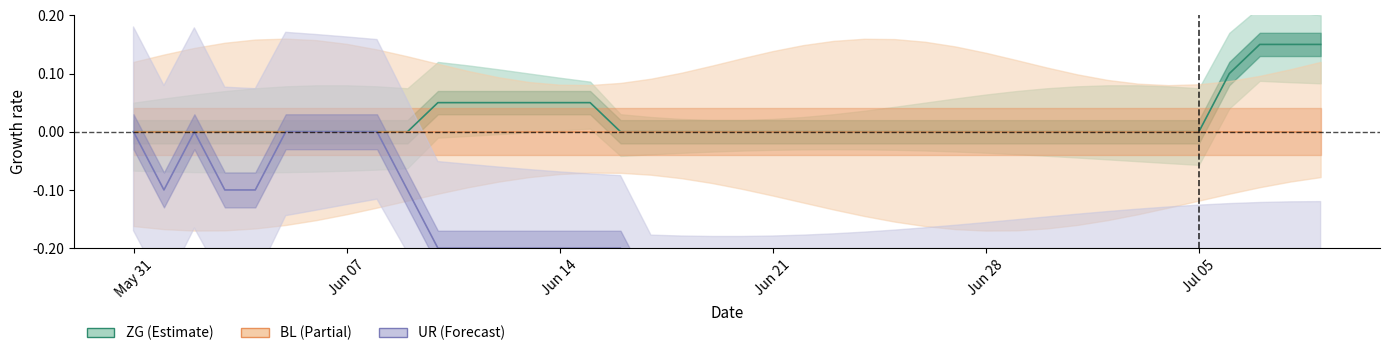

Which series has the widest spread of values?

UR